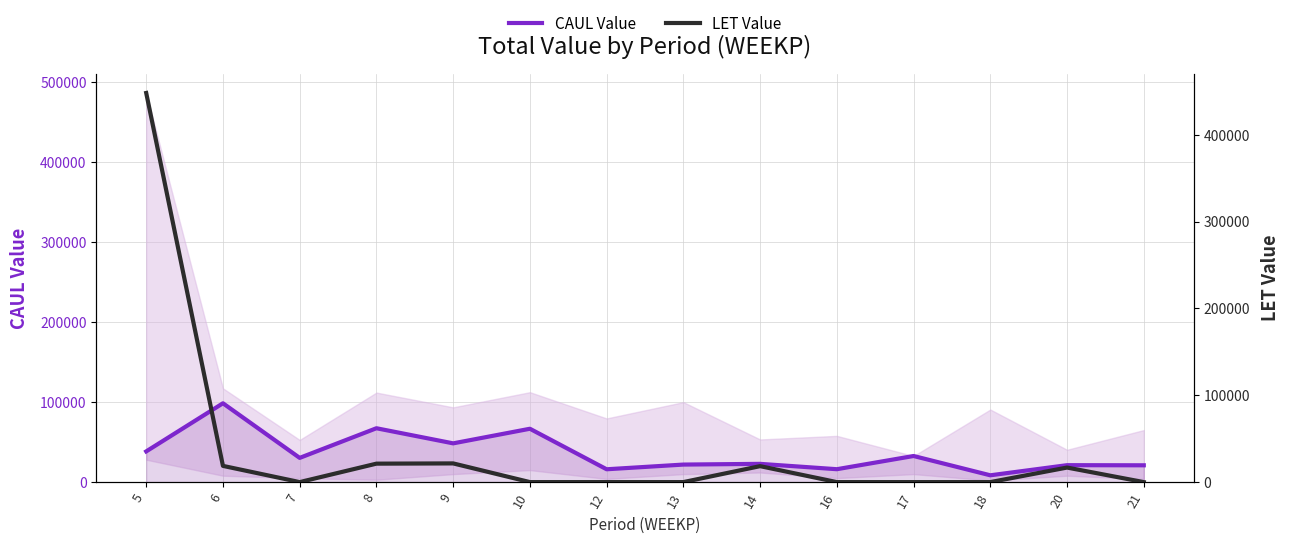

List the labels in order of LET Value value, largest first.

5, 9, 8, 6, 14, 20, 7, 10, 12, 13, 16, 17, 18, 21